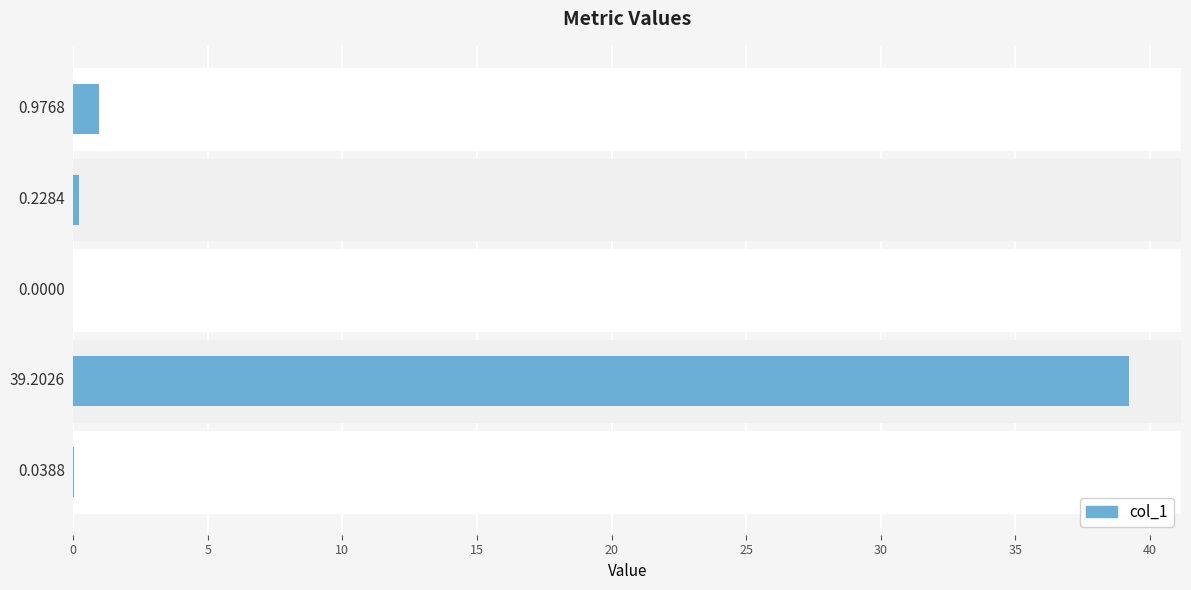

What is the change in value from Training Time to Inference Time?

+0.7